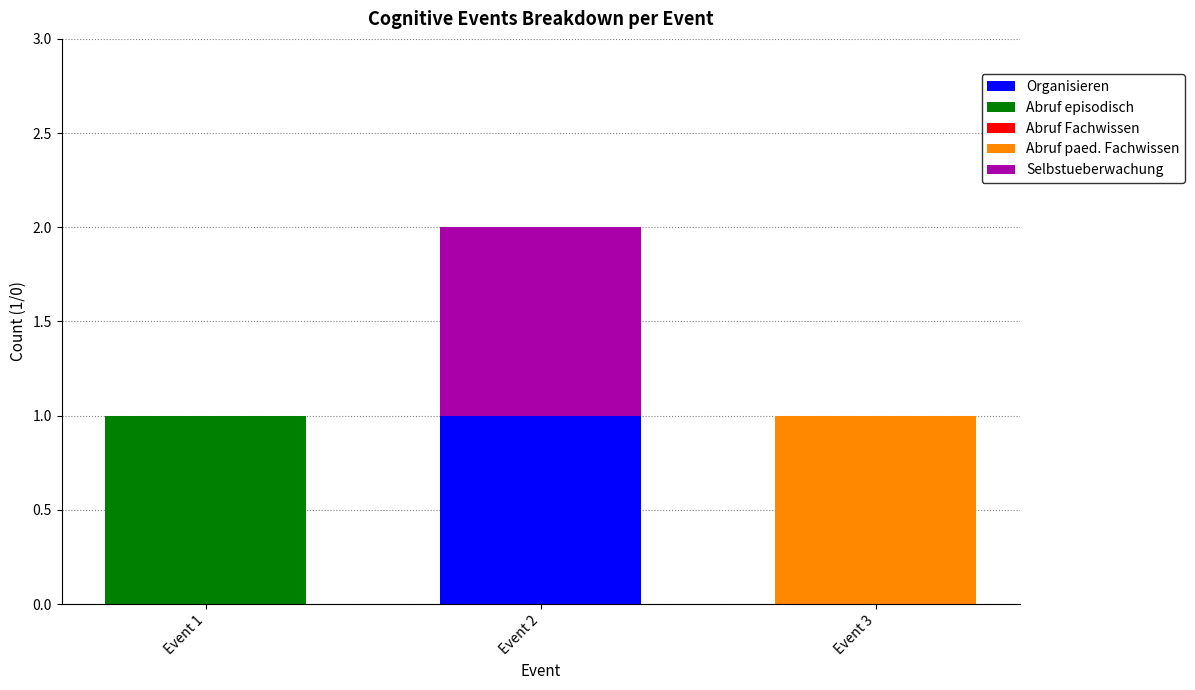

At which category is the sum across all series the highest?

Event 2